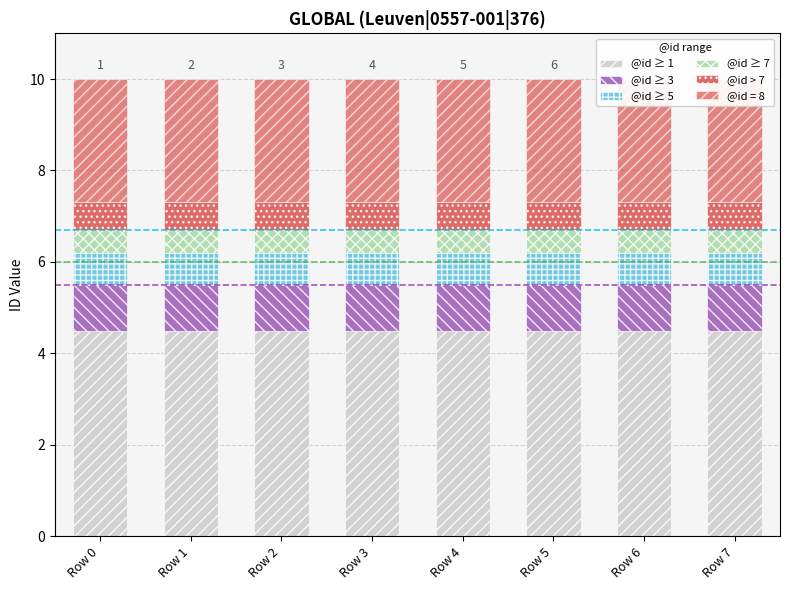

Between Row 3 and Row 4, which series saw the biggest shift?

@id ≥ 1